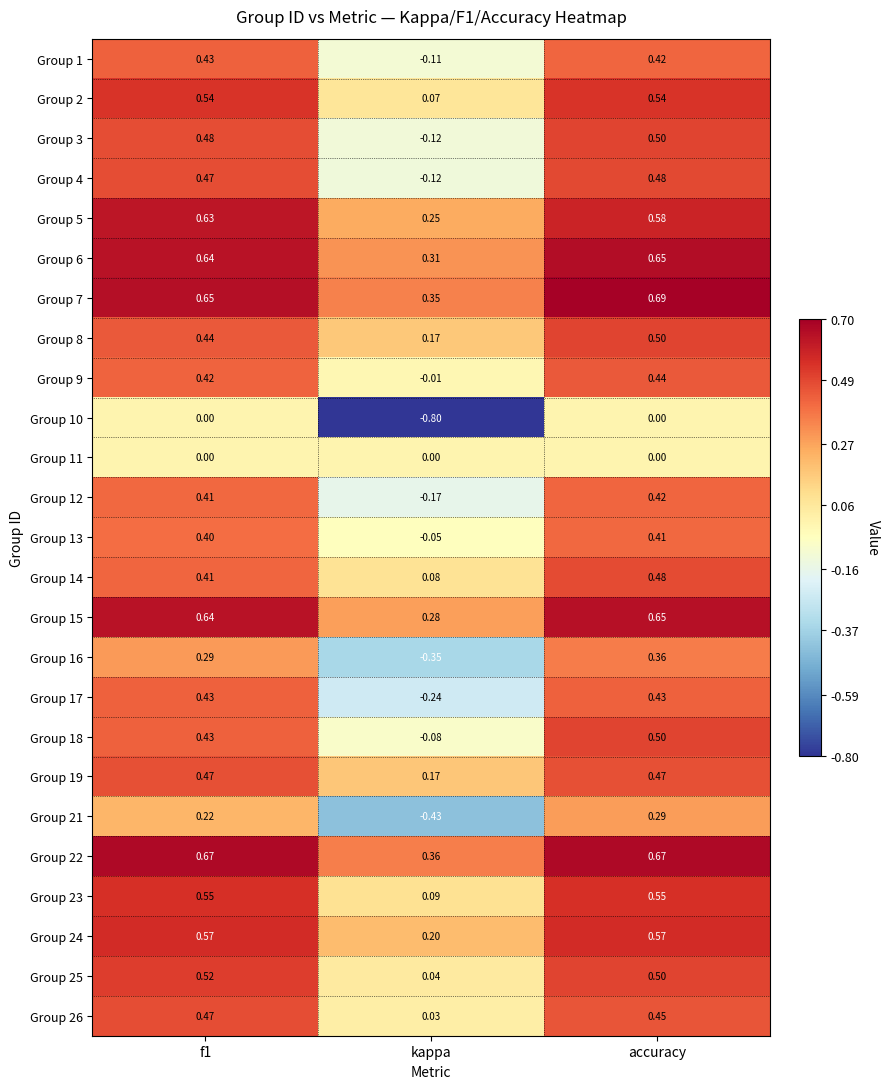

What is the total value across all series at f1?

11.2